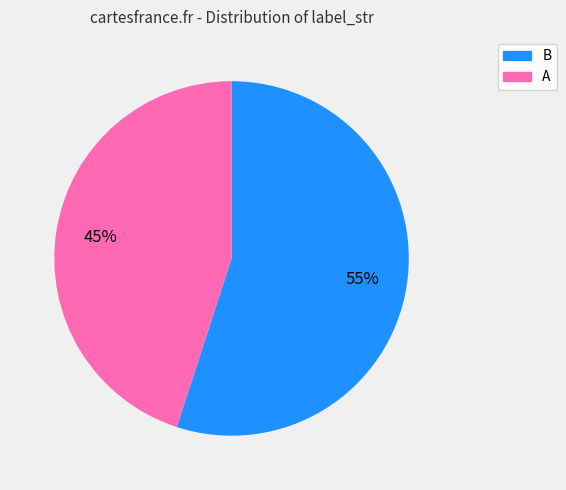

Is it true that B is 55% of the pie?

True